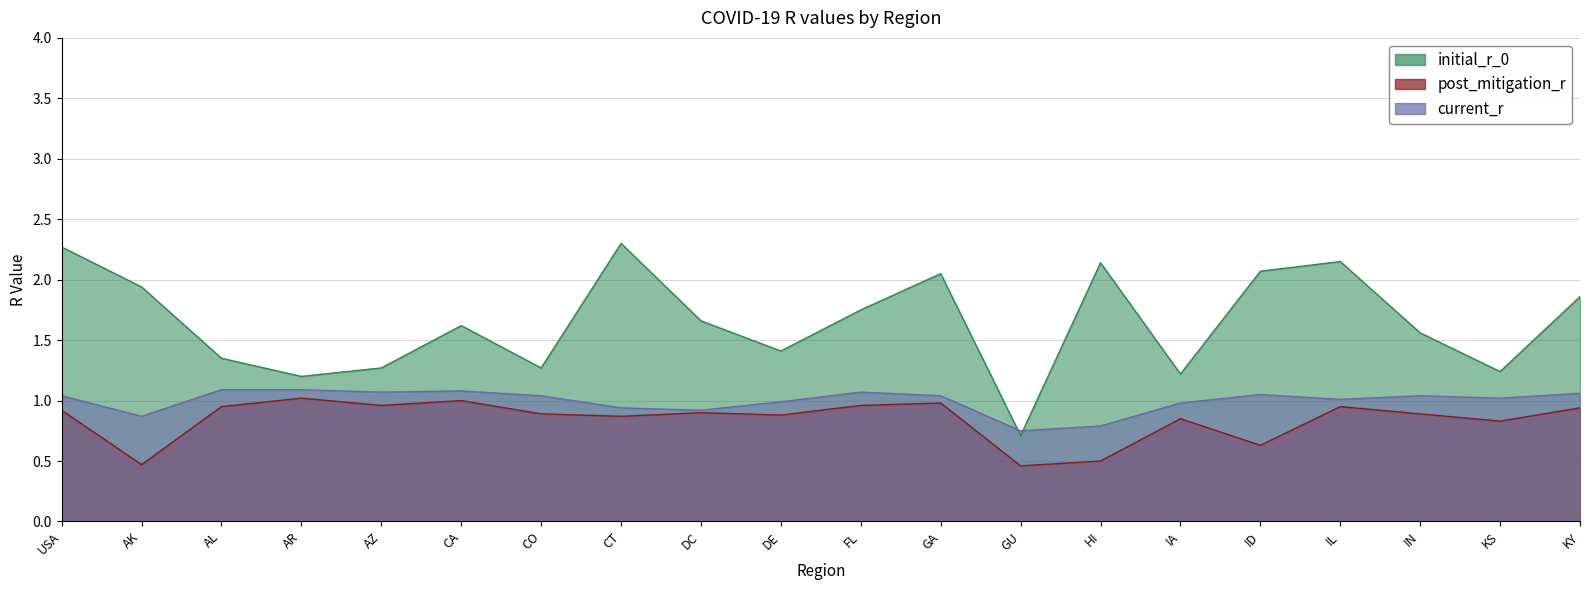

Between IA and AK, which is larger?

AK